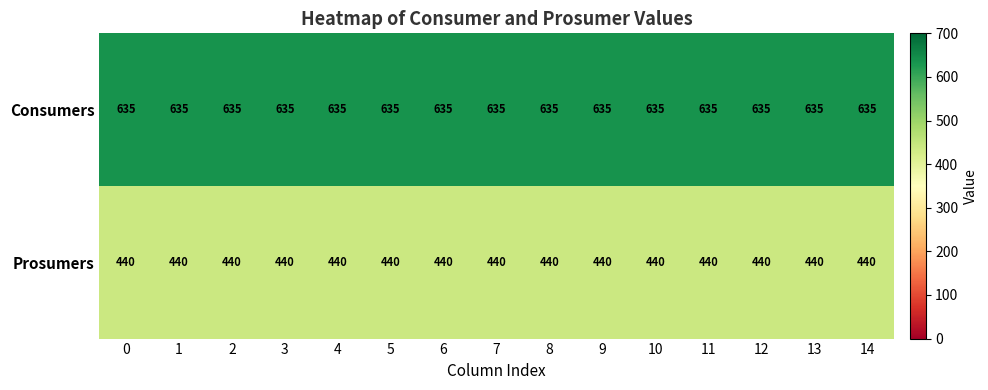

What is the sum of the Prosumers values at 14 and 13?

880